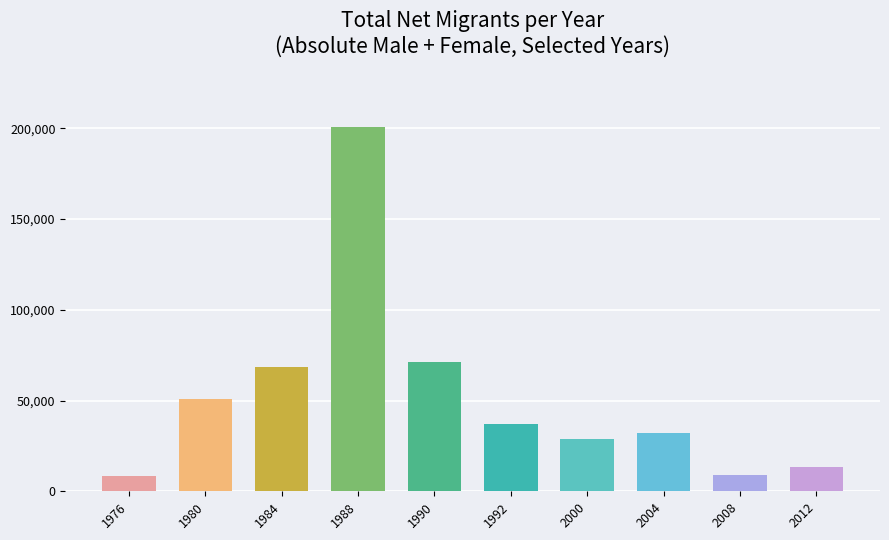

How many data points are less than 37143?

5